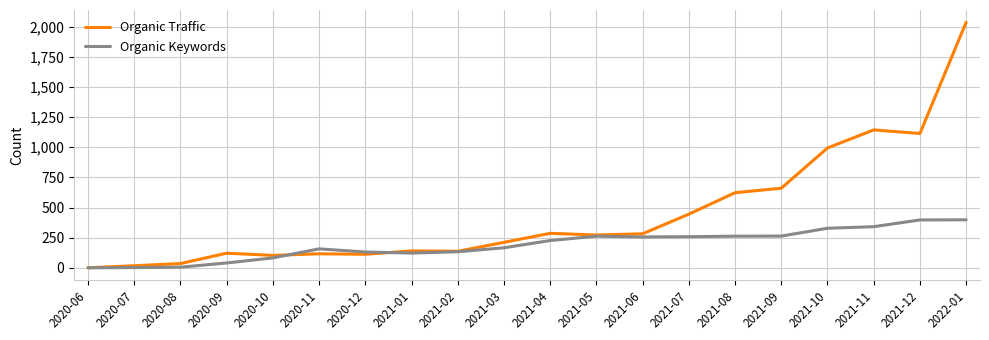

What are all the series names shown in the legend?

Organic Traffic, Organic Keywords